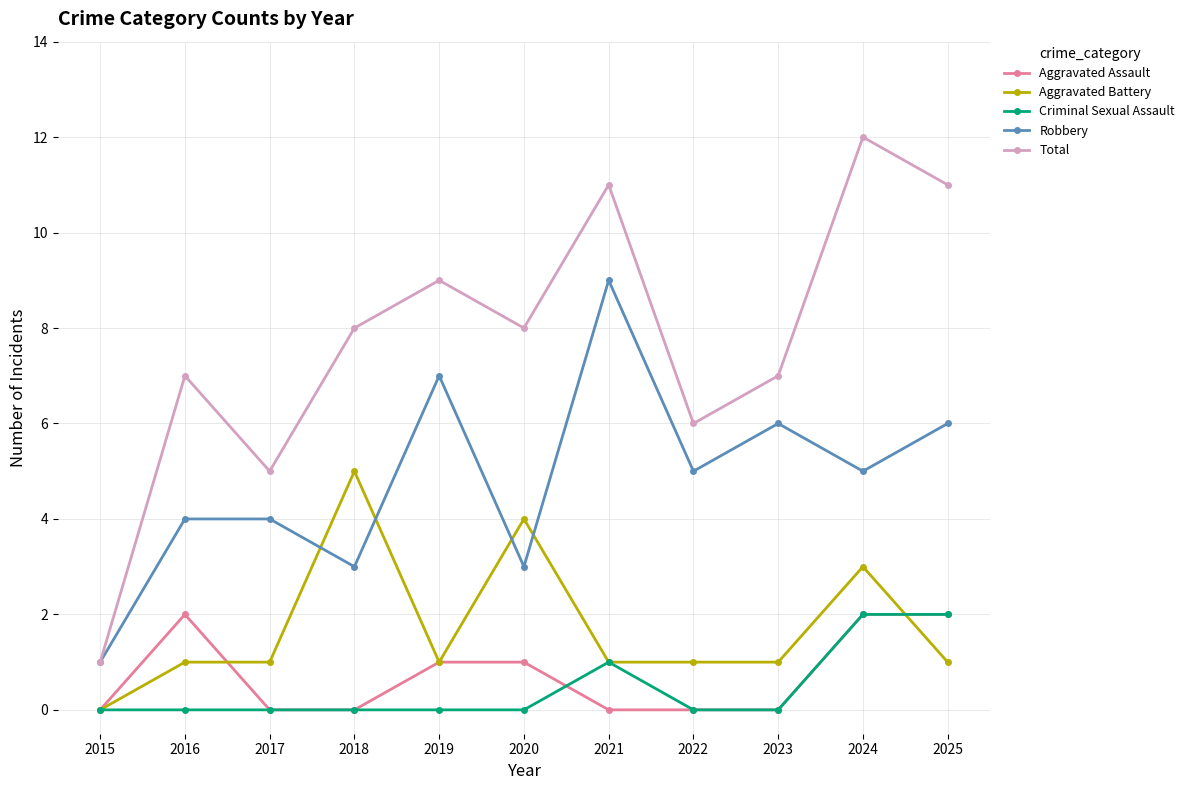

What is the value of the Total point at the 10th from the left?

12